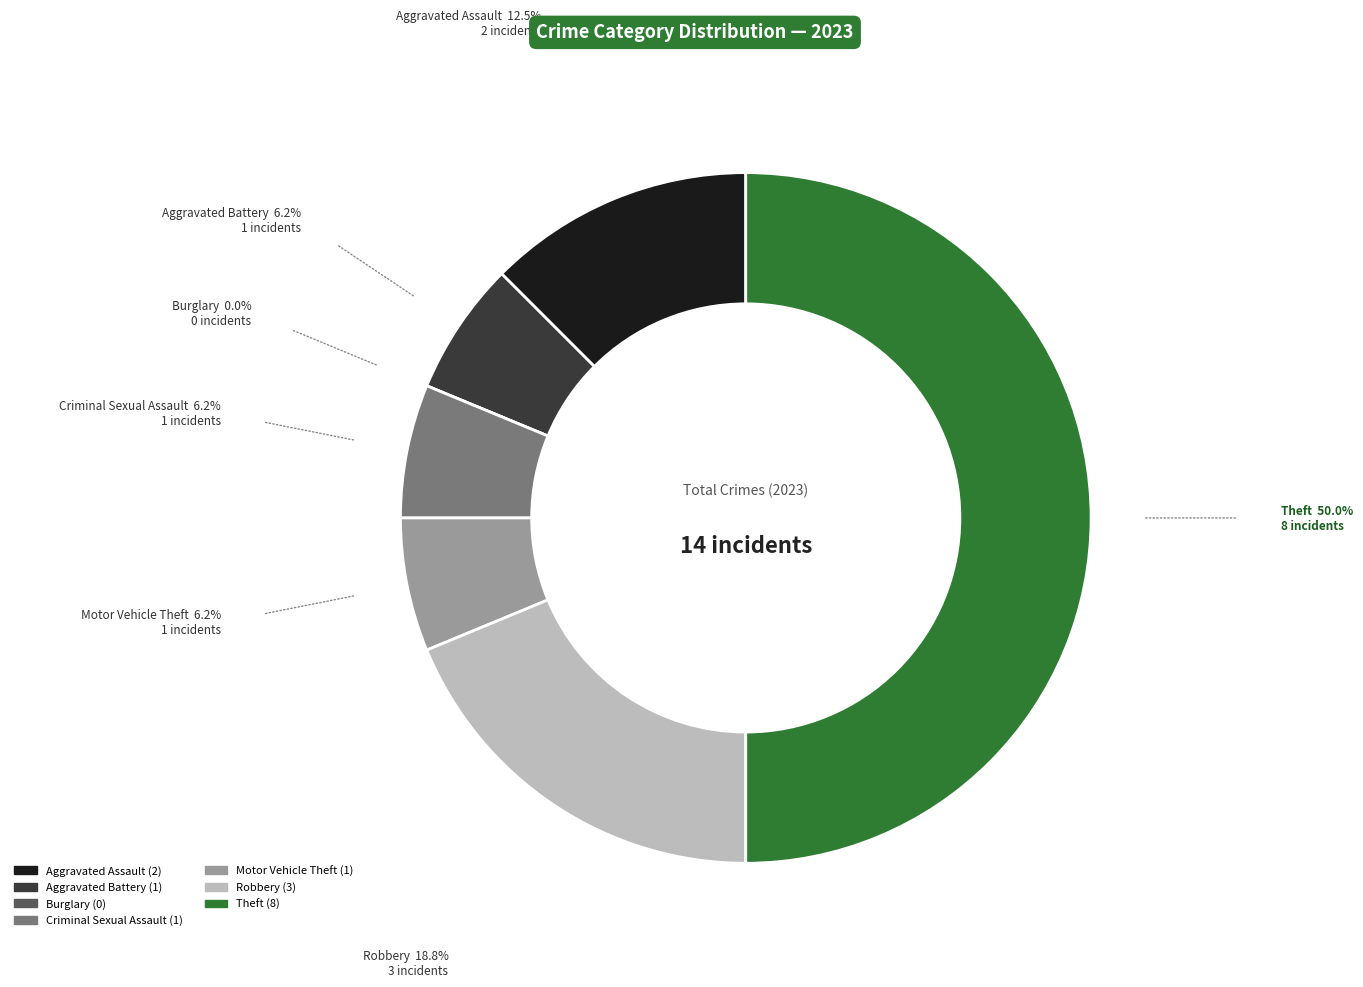

Is Aggravated Assault the majority of the pie?

No